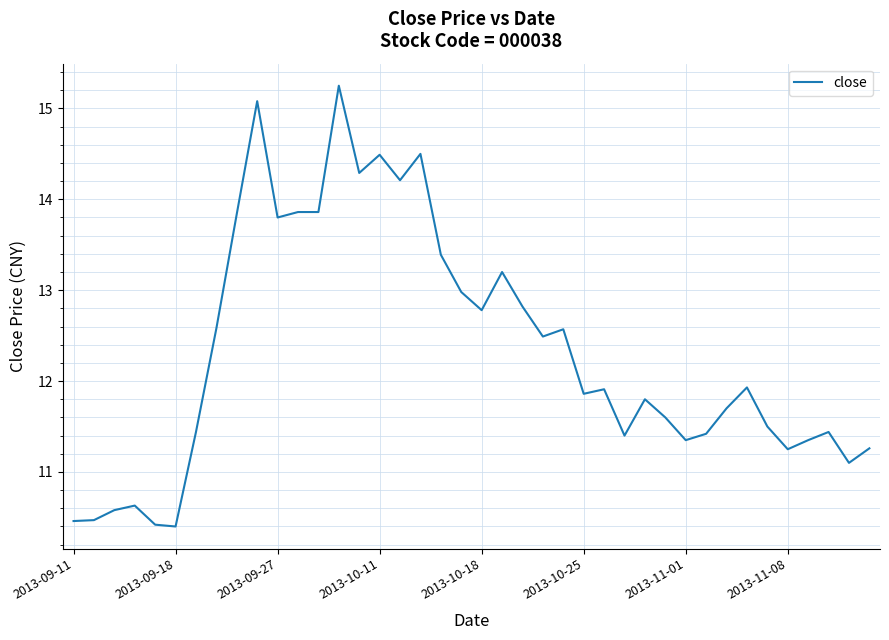

What is the smallest value displayed?

10.4